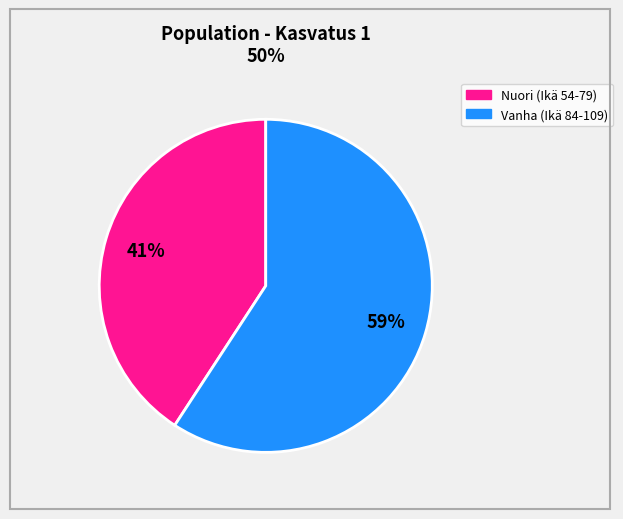

Does any single category account for the majority?

Yes